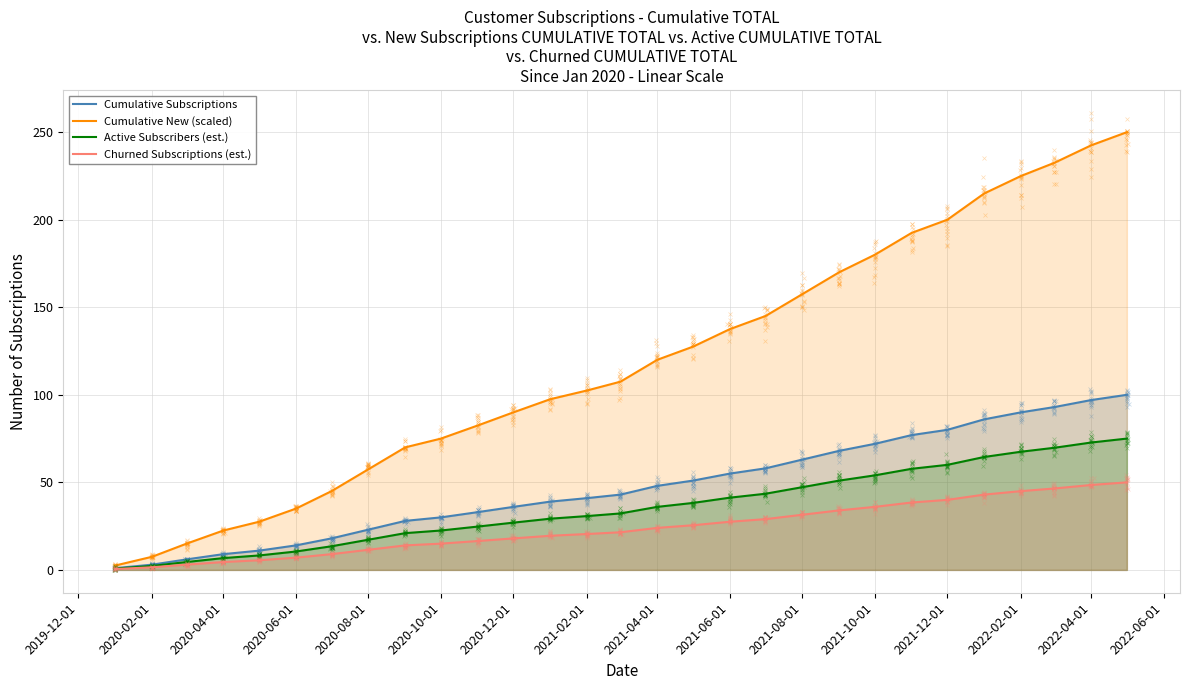

Does the chart have visible grid lines?

Yes